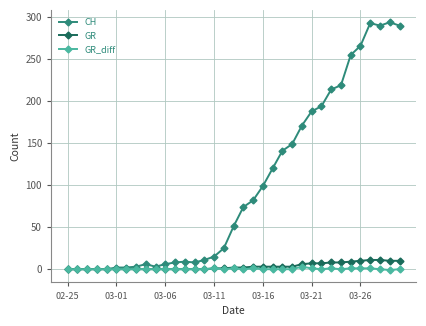

What is the difference between the maximum and minimum values in the GR_diff series?

4